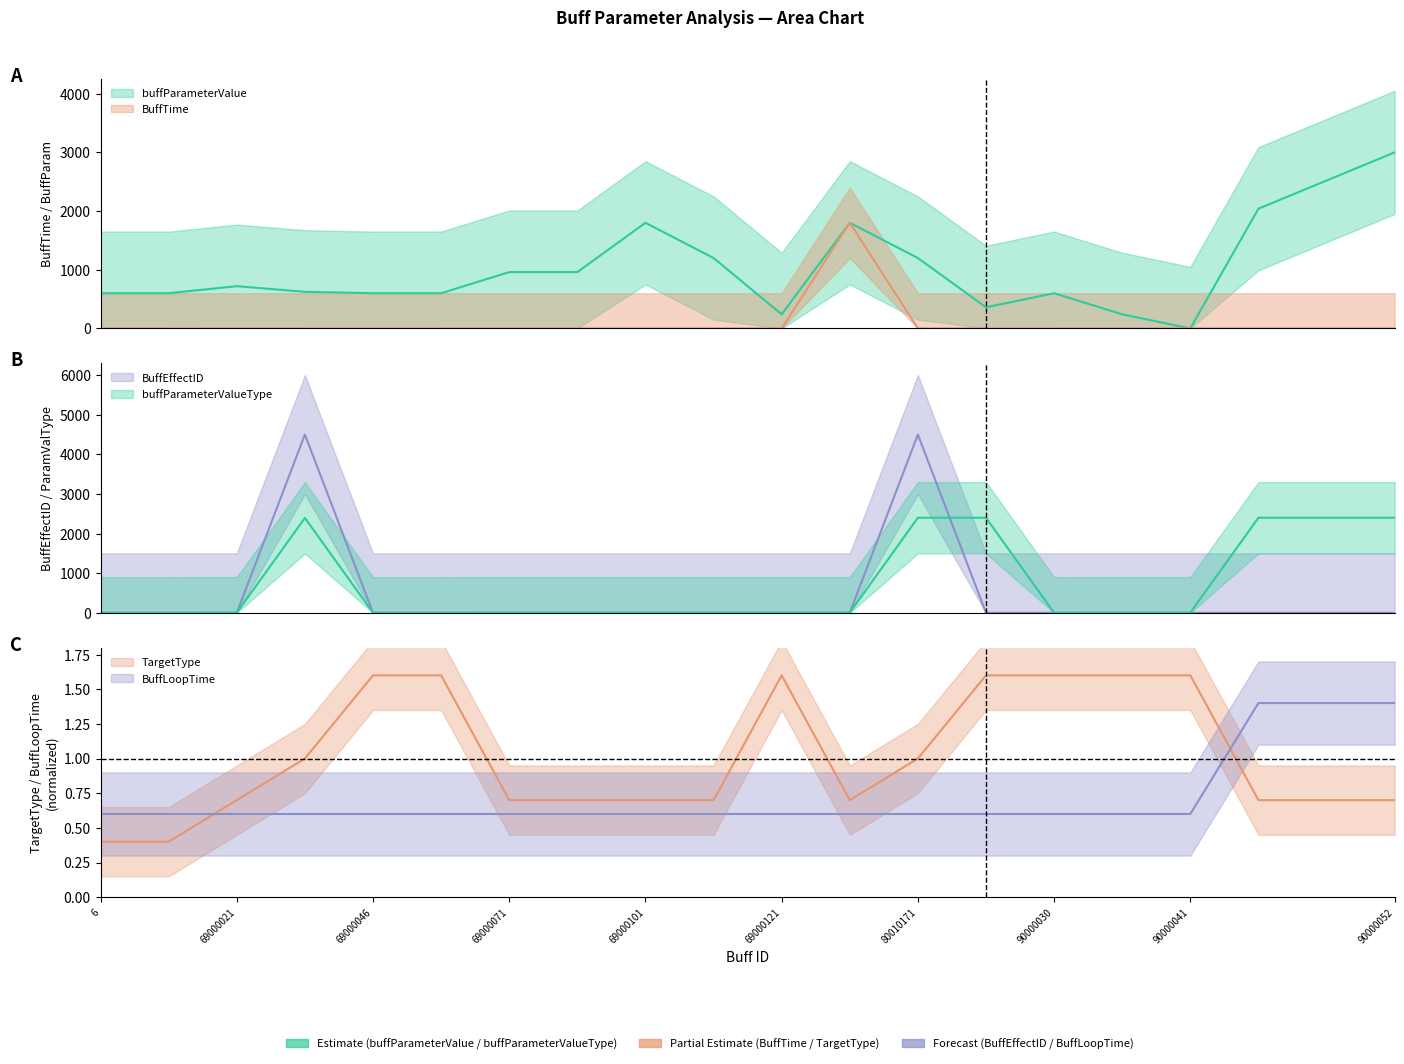

At which category is the sum across all series the highest?

80010171